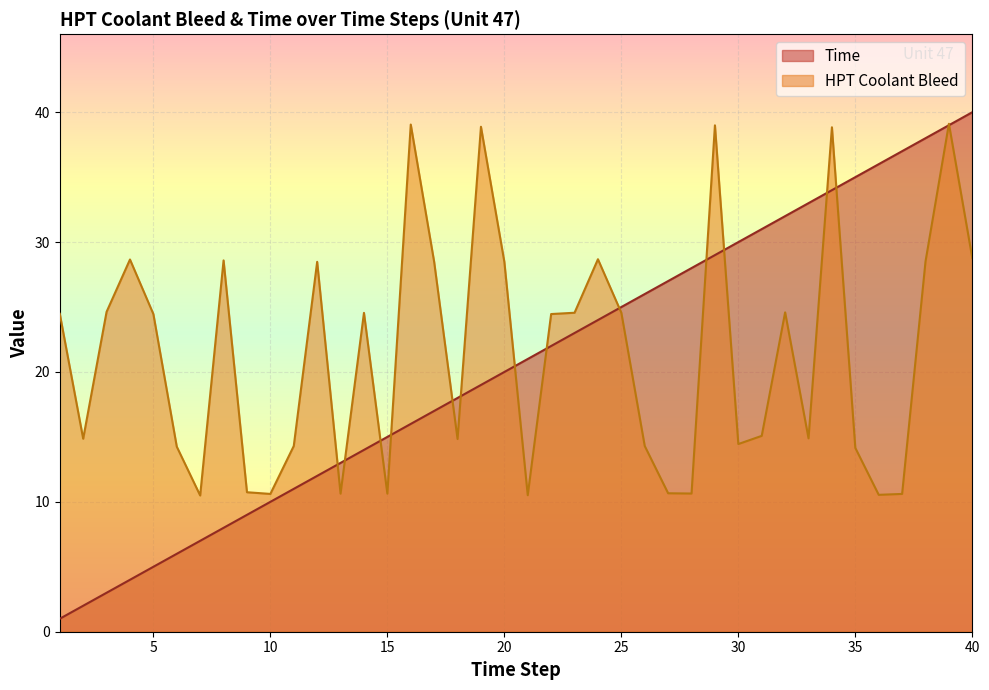

Which category has the highest value in the Time series?

40